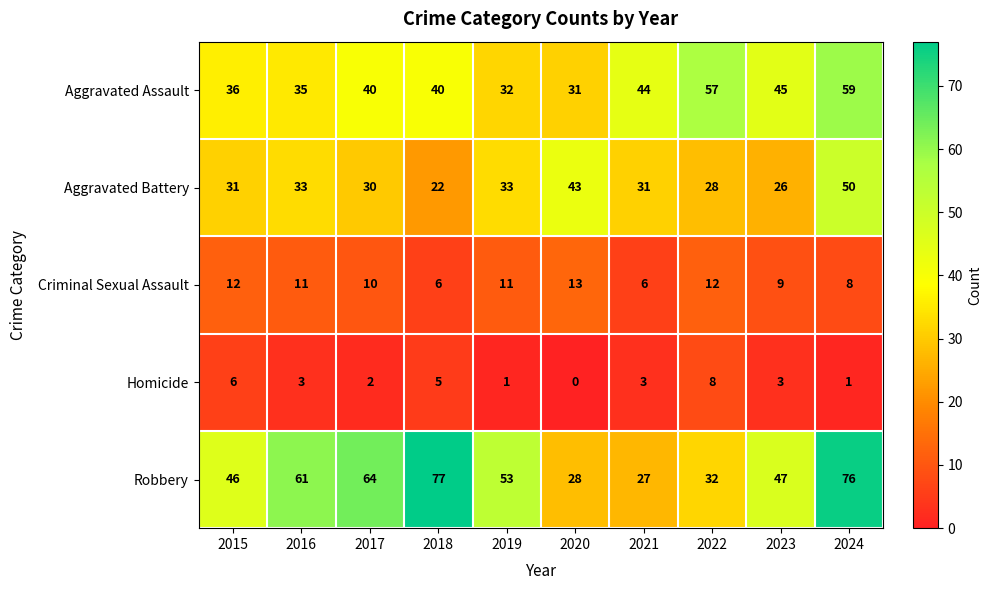

At which category is the sum across all series the highest?

2024